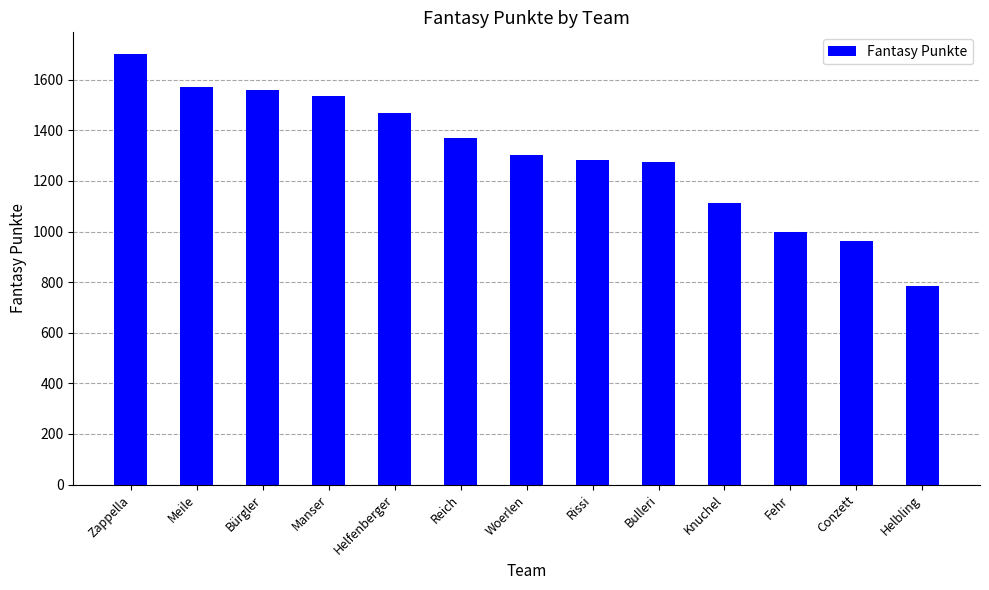

What is the difference between the maximum and minimum values?

919